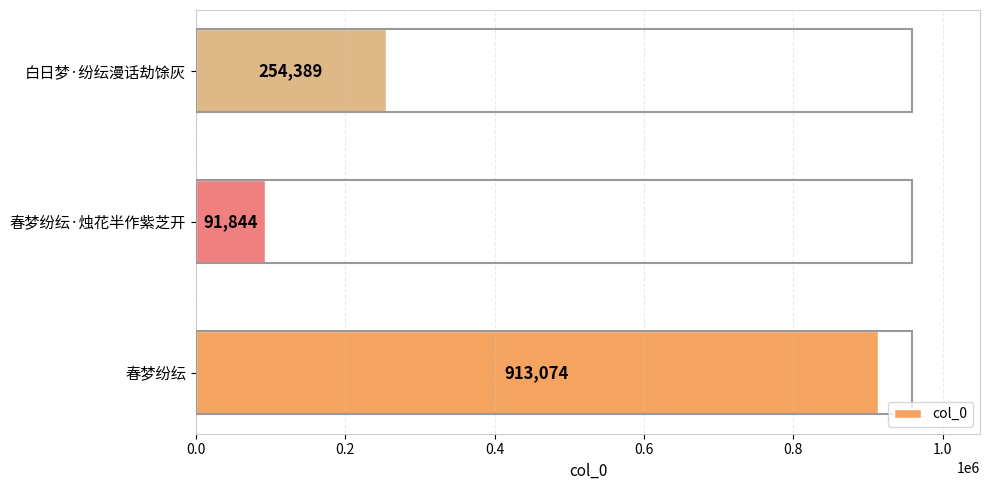

What is the minimum value shown in the chart?

91844